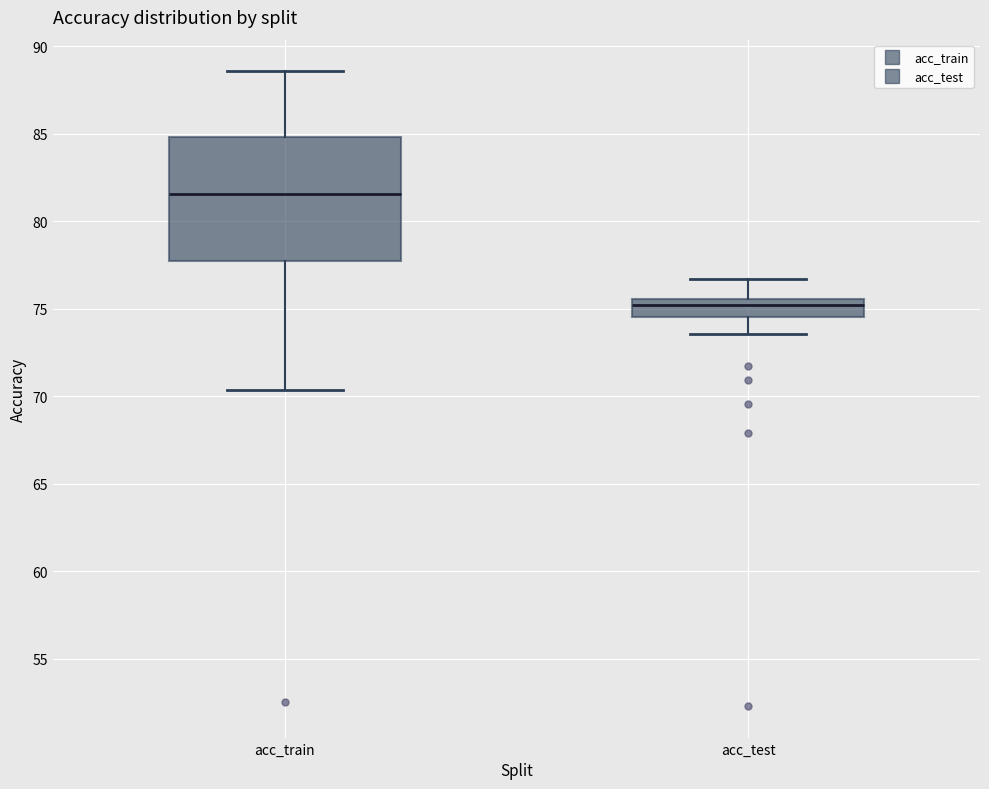

Reading left to right, read every box against the y-axis: the position of its median line, the range the box covers, and the ends of its whiskers. The values are not printed on the chart, so give them approximately, as read against the axis.

acc_train: median 81.5, box 78.0 to 85.0, whiskers 70.5 to 88.5
acc_test: median 75.0, box 74.5 to 75.5, whiskers 73.5 to 76.5